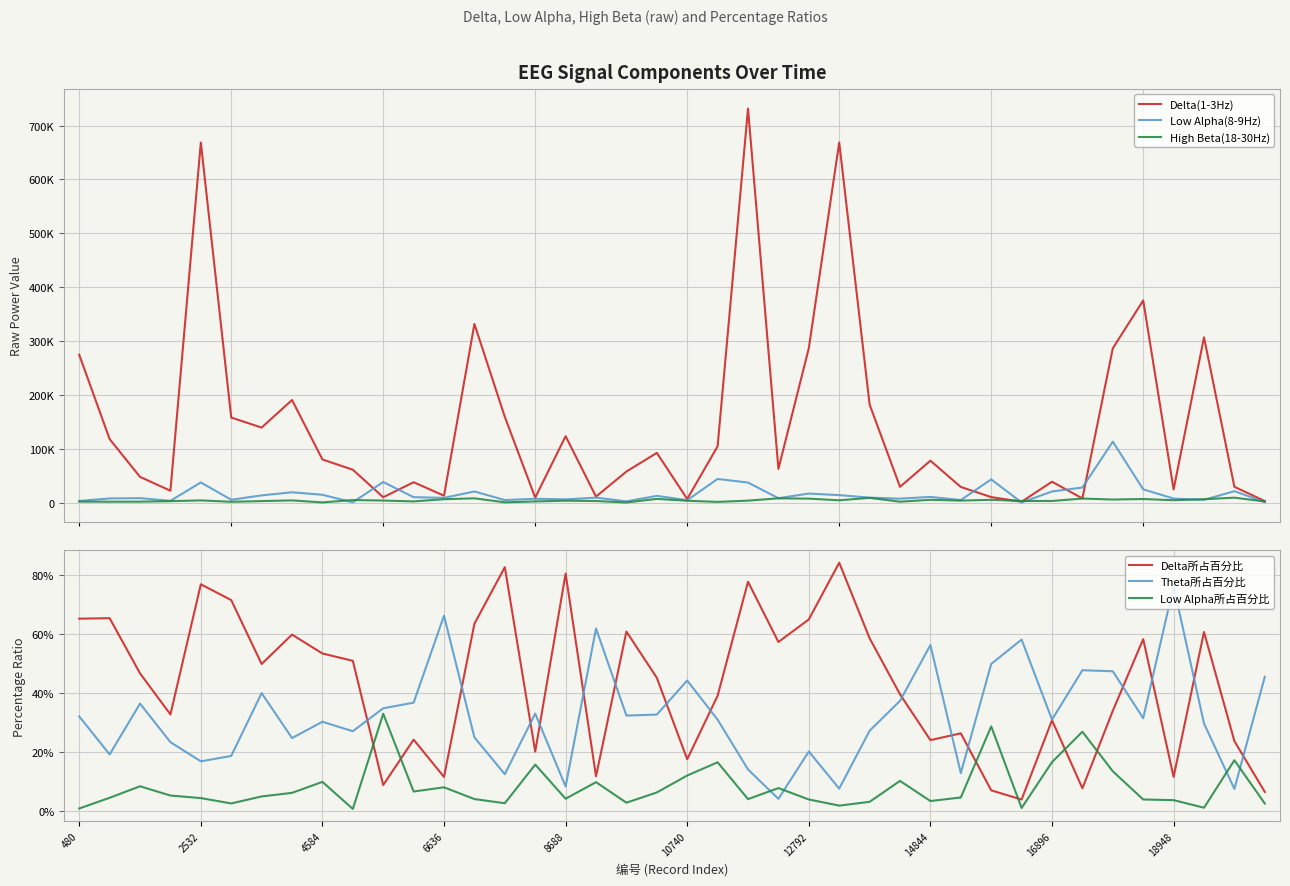

Does the chart display data point markers on the line(s)?

No